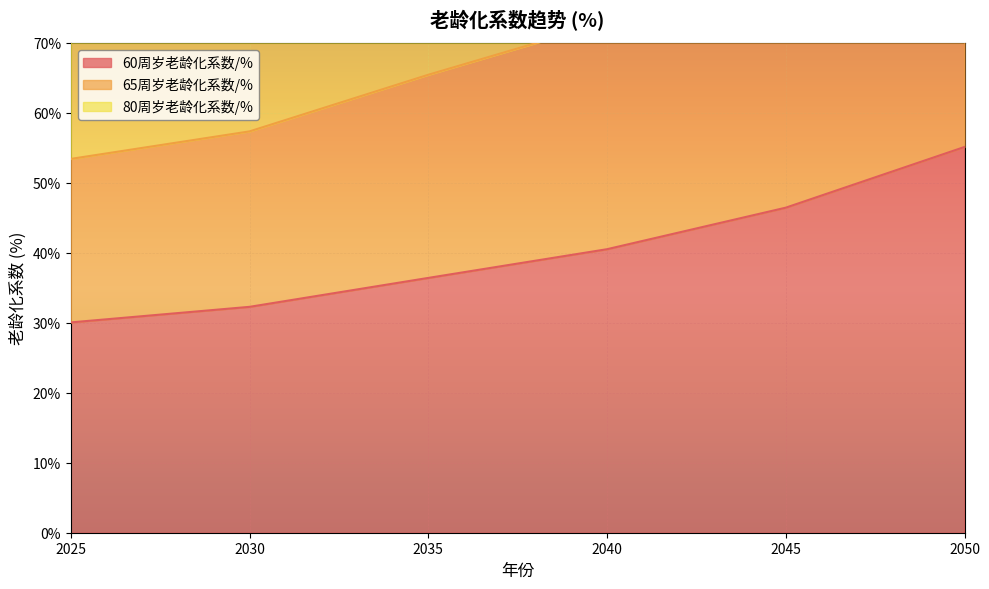

How many values in the 60周岁老龄化系数/% series exceed 40?

3